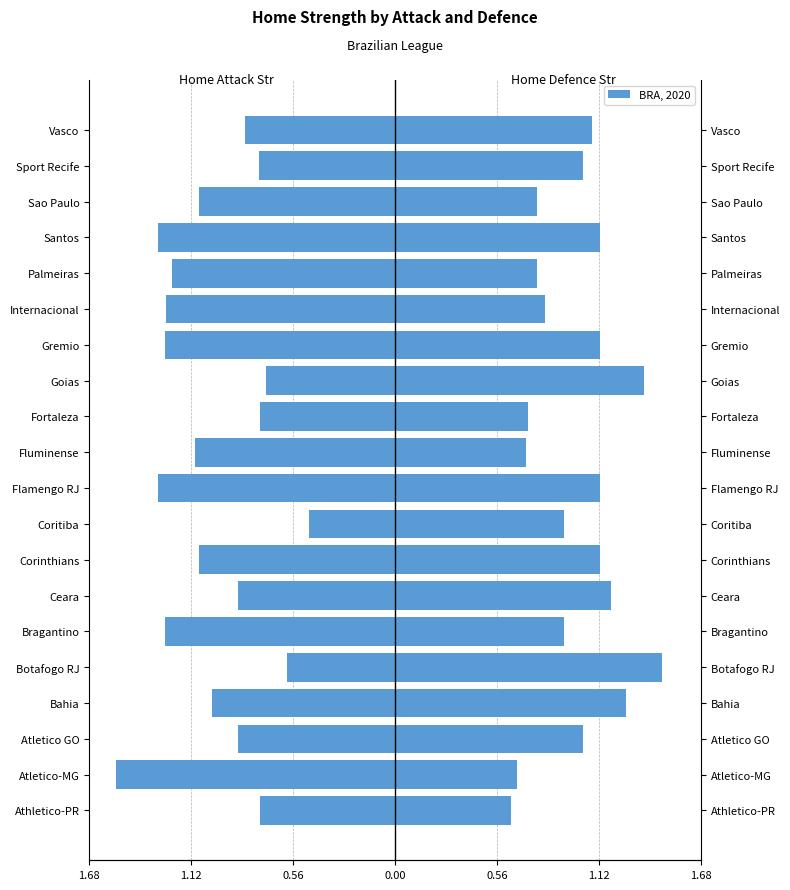

True or false: bra_home_ds has a value of 0.9 at Atletico-MG.

False